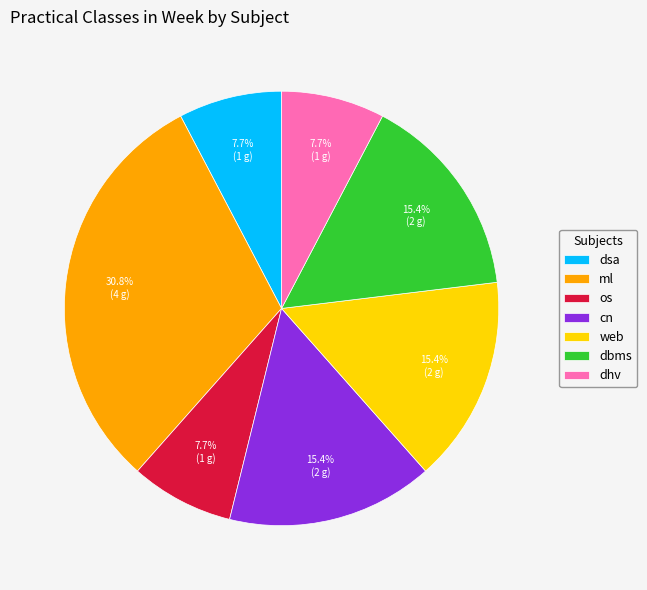

Does any single category account for the majority?

No